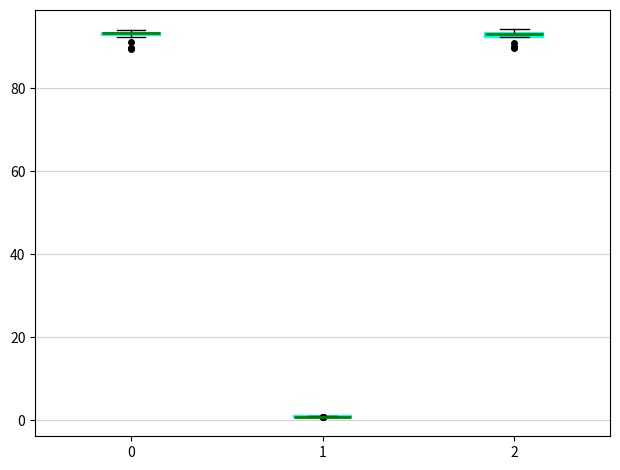

Where is the upper edge of the box at x = 2 on the y-axis? The values are not printed on the chart, so give them approximately, as read against the axis.

94